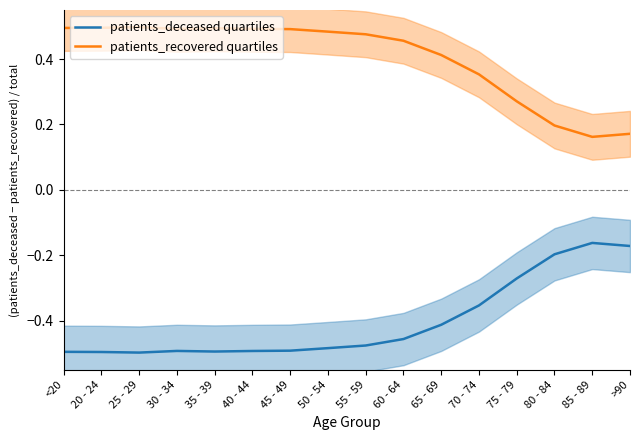

What position from the left is 35 - 39?

5